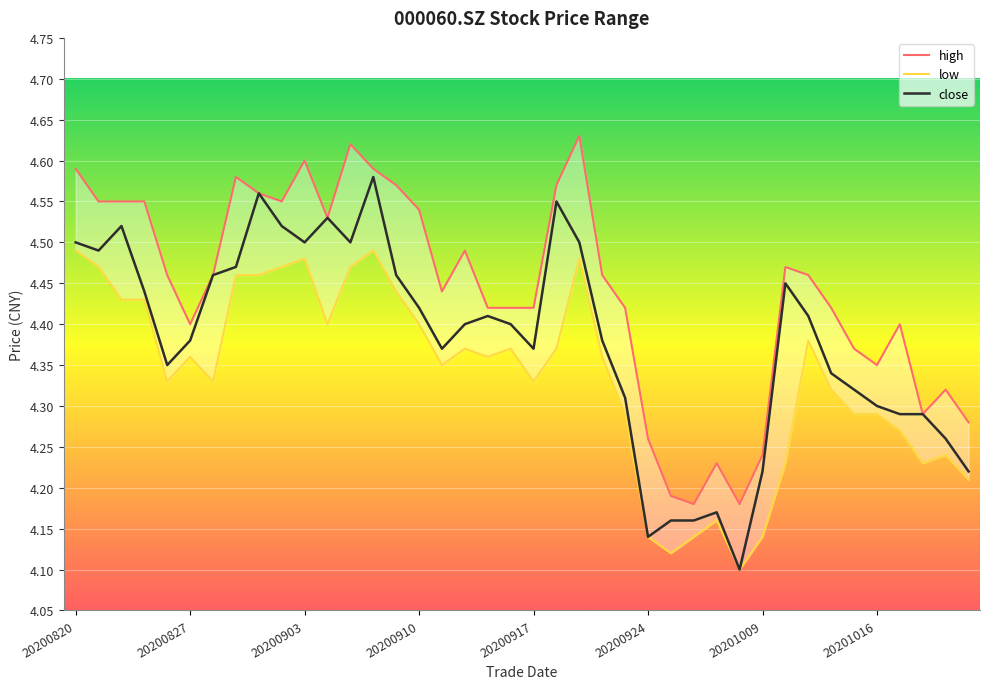

In high, how many points are lower than both neighbors (excluding endpoints)?

8